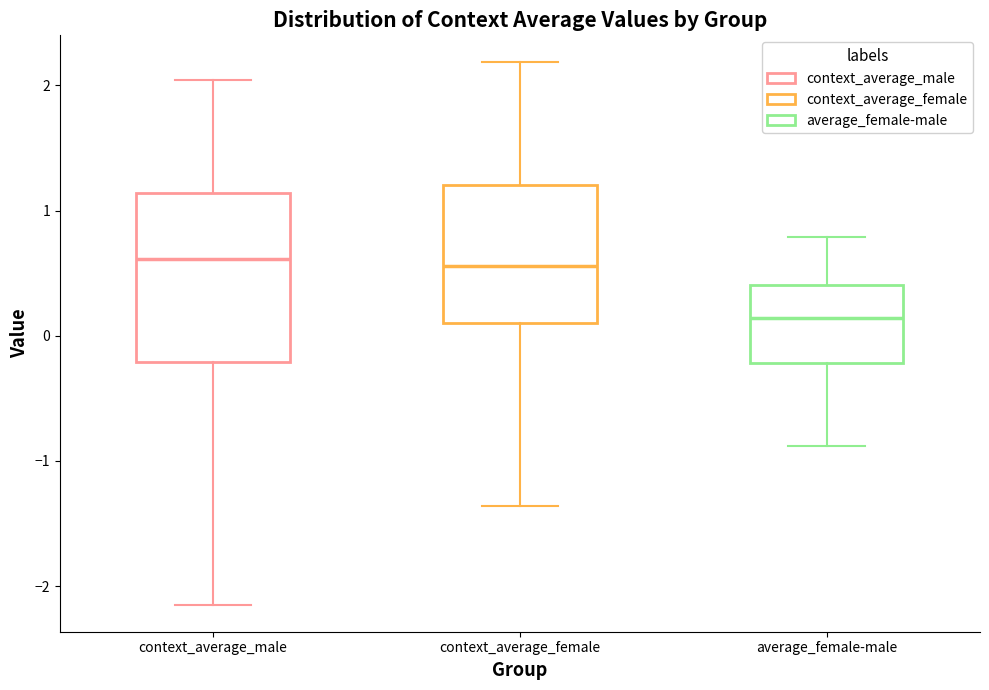

Reading left to right, transcribe this box plot: for each box, give where its median line is, the range the box spans, and where its two whiskers end, as read against the y-axis. The values are not printed on the chart, so give them approximately, as read against the axis.

context_average_male: median 0.6, box -0.2 to 1.1, whiskers -2.1 to 2.0
context_average_female: median 0.6, box 0.1 to 1.2, whiskers -1.4 to 2.2
average_female-male: median 0.1, box -0.2 to 0.4, whiskers -0.9 to 0.8